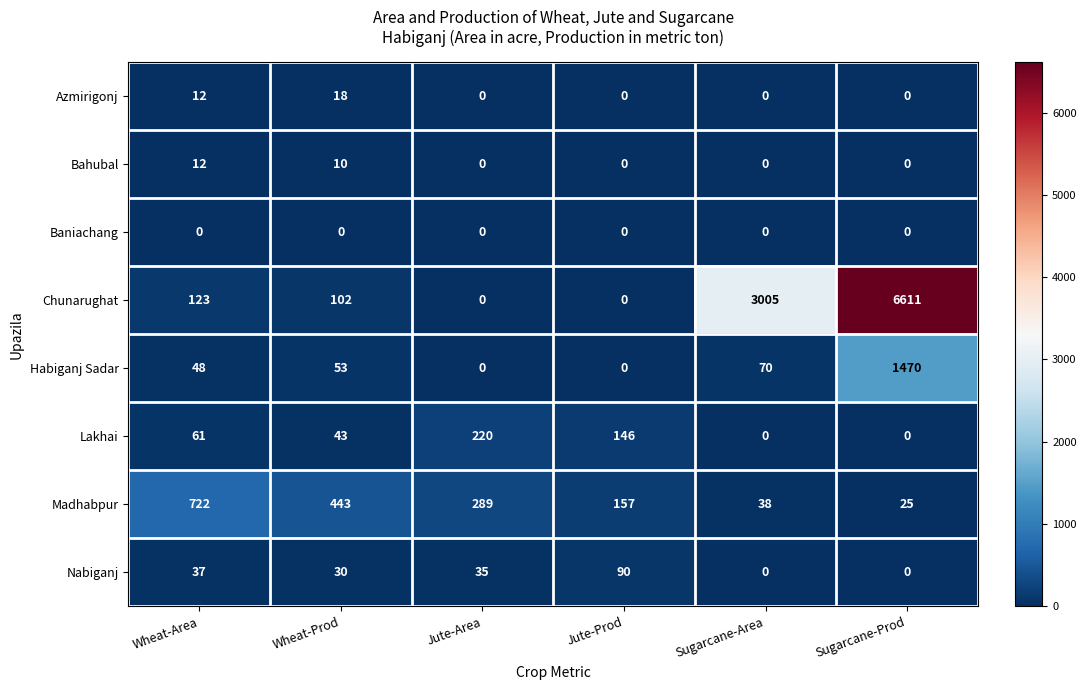

Is the value of Chunarughat at Jute-Prod greater than the value of Nabiganj at Jute-Prod?

No